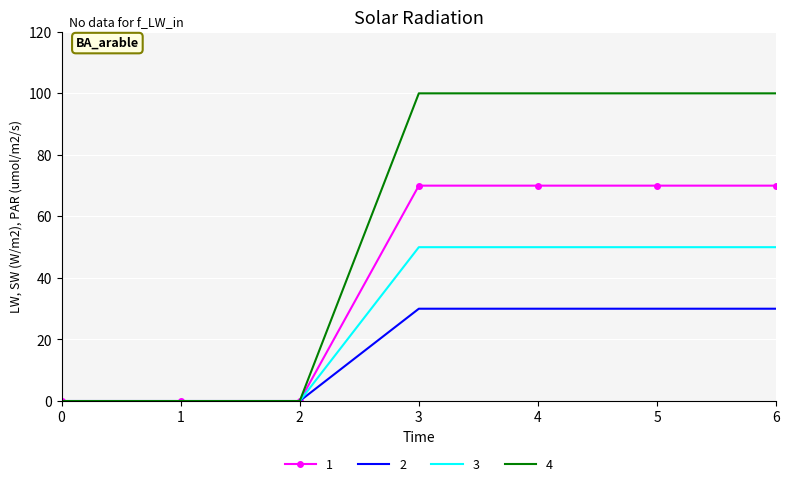

What is the difference between the 3 values at 4 and 1?

50